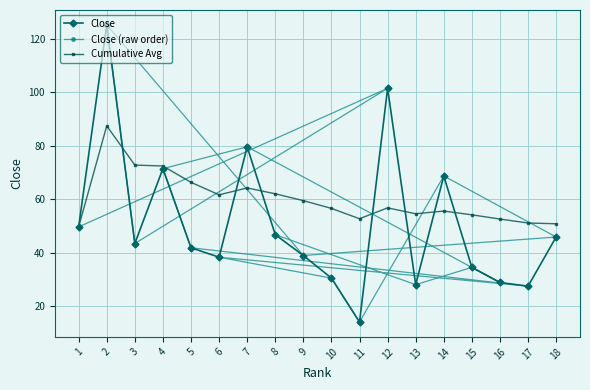

Reading right to left, what are all the values shown in this chart?

Close: 45.8	27.4	28.8	34.5	68.7	28.0	101.5	14.0	30.4	38.9	46.7	79.6	38.3	41.8	71.4	43.4	125.2	49.6
Close (raw order): 46.7	28.0	34.5	28.8	79.6	71.4	41.8	27.4	38.3	30.4	14.0	68.7	45.8	38.9	125.2	43.4	101.5	49.6
Cumulative Avg: 50.8	51.1	52.5	54.1	55.5	54.5	56.7	52.7	56.5	59.4	62.0	64.2	61.6	66.3	72.4	72.7	87.4	49.6